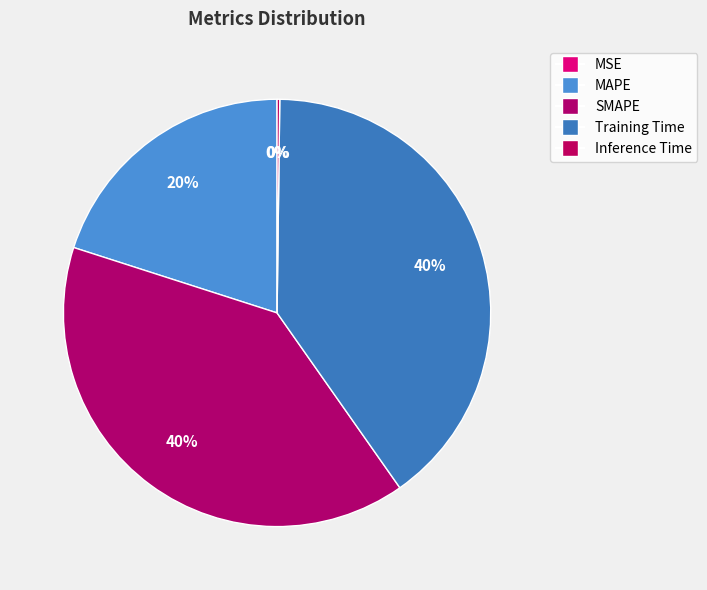

The SMAPE slice represents 53% of the pie. True or false?

False